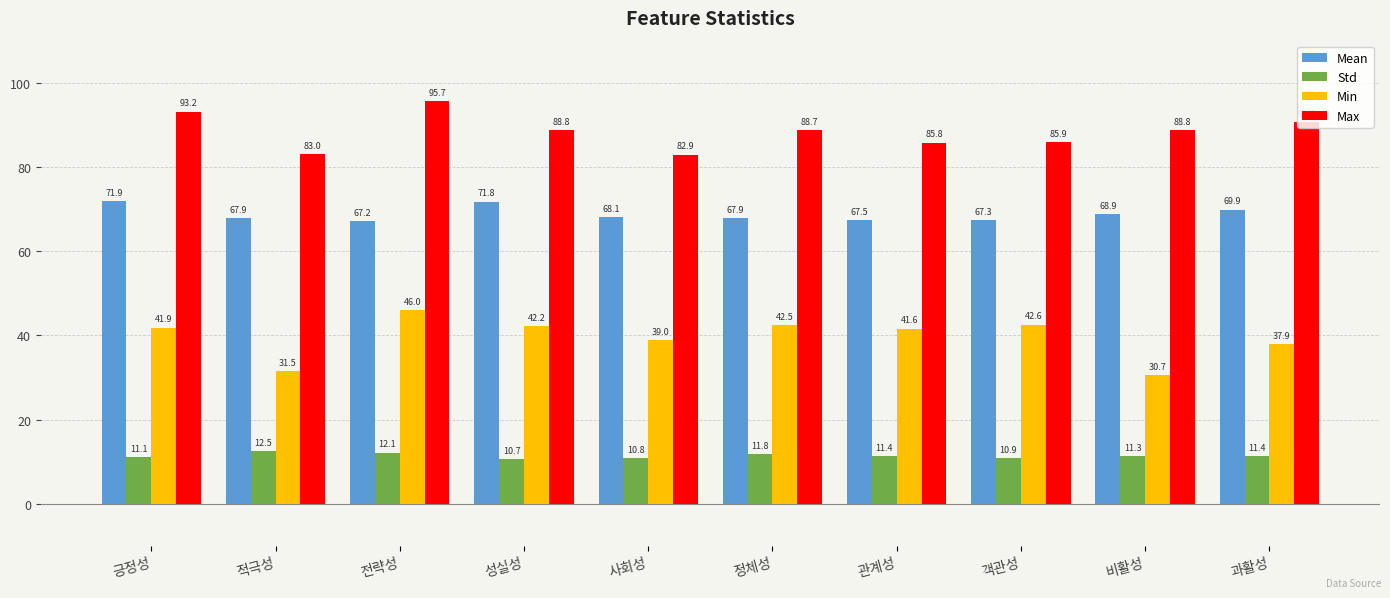

List the series in order of their peak value, lowest first.

Std, Min, Mean, Max